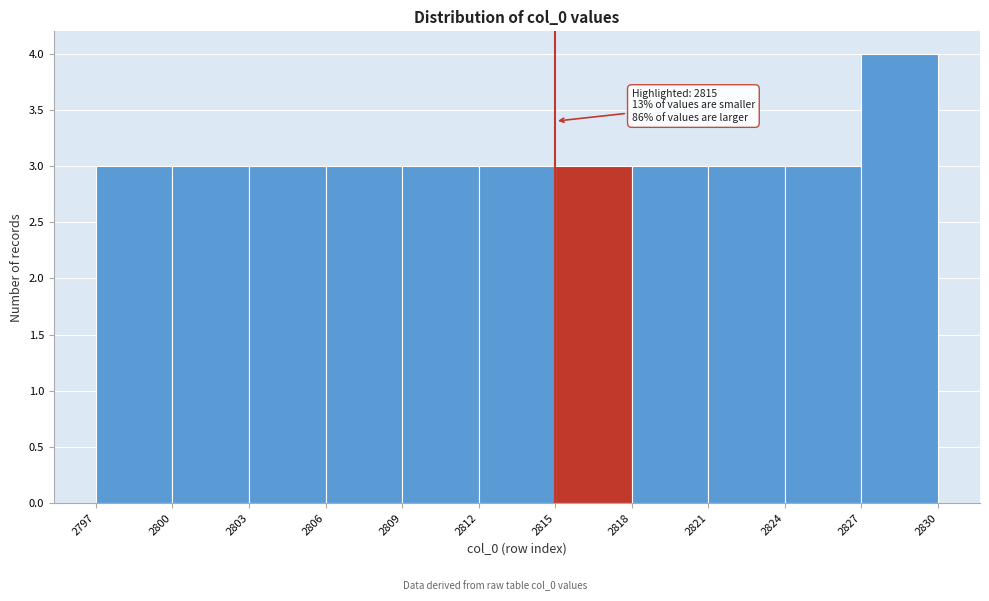

Which range on the x-axis has the tallest bar?

2827 to 2830